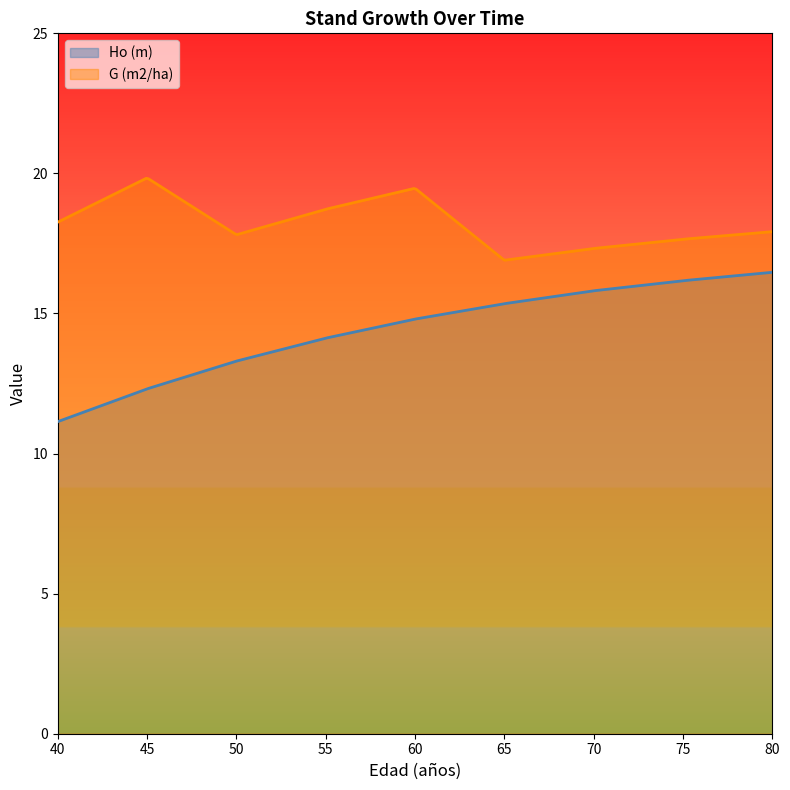

What is the maximum value shown in the chart?

19.8